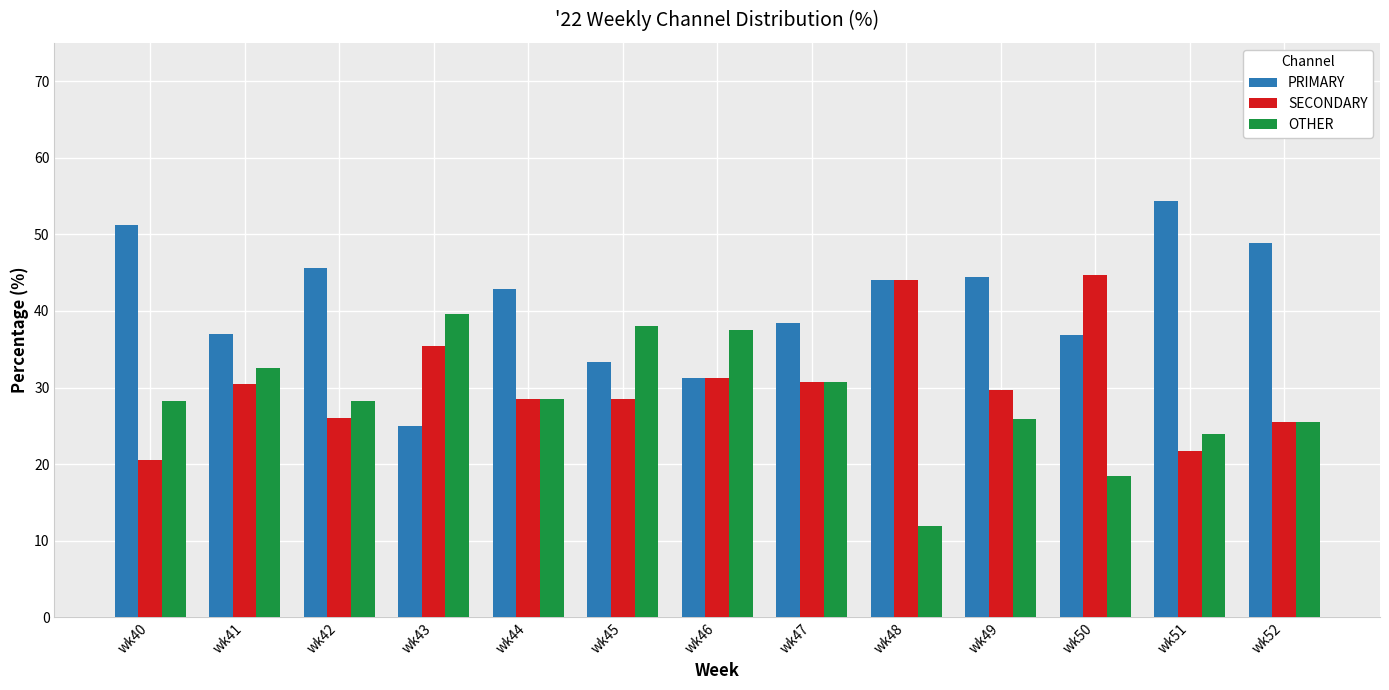

What is the sum of the SECONDARY values at wk40 and wk50?

65.2